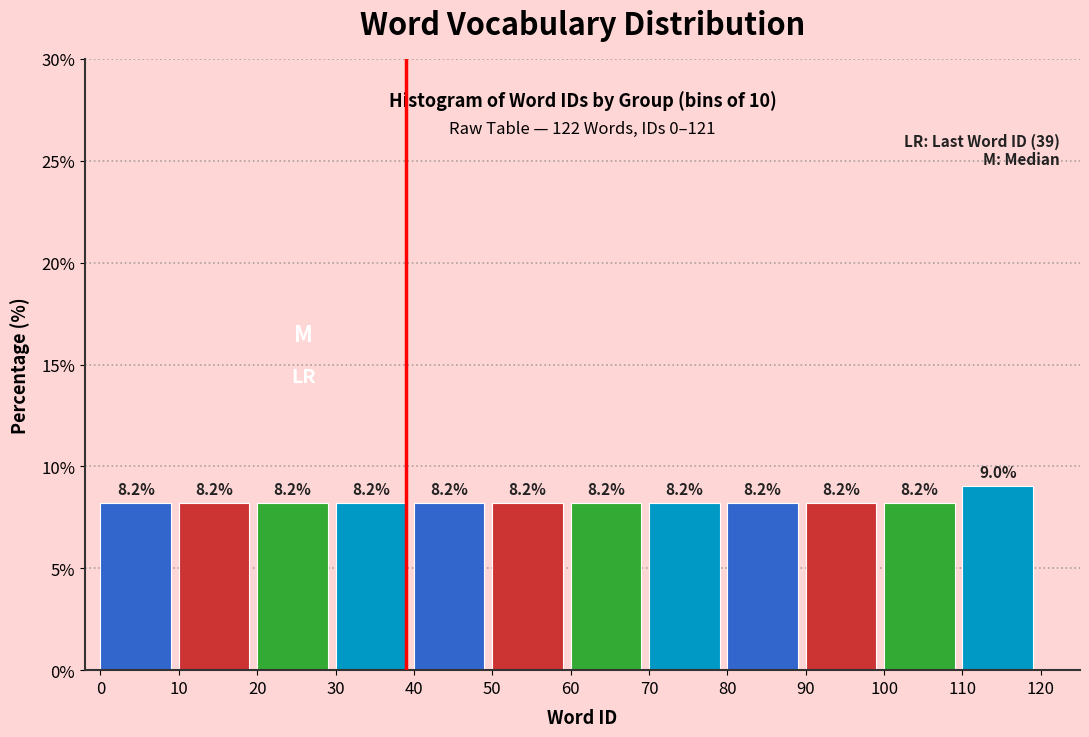

Reading left to right, transcribe this chart: for each bar, give the range it covers on the x-axis and its height.

0 to 10: 8.2
10 to 20: 8.2
20 to 30: 8.2
30 to 40: 8.2
40 to 50: 8.2
50 to 60: 8.2
60 to 70: 8.2
70 to 80: 8.2
80 to 90: 8.2
90 to 100: 8.2
100 to 110: 8.2
110 to 120: 9.0